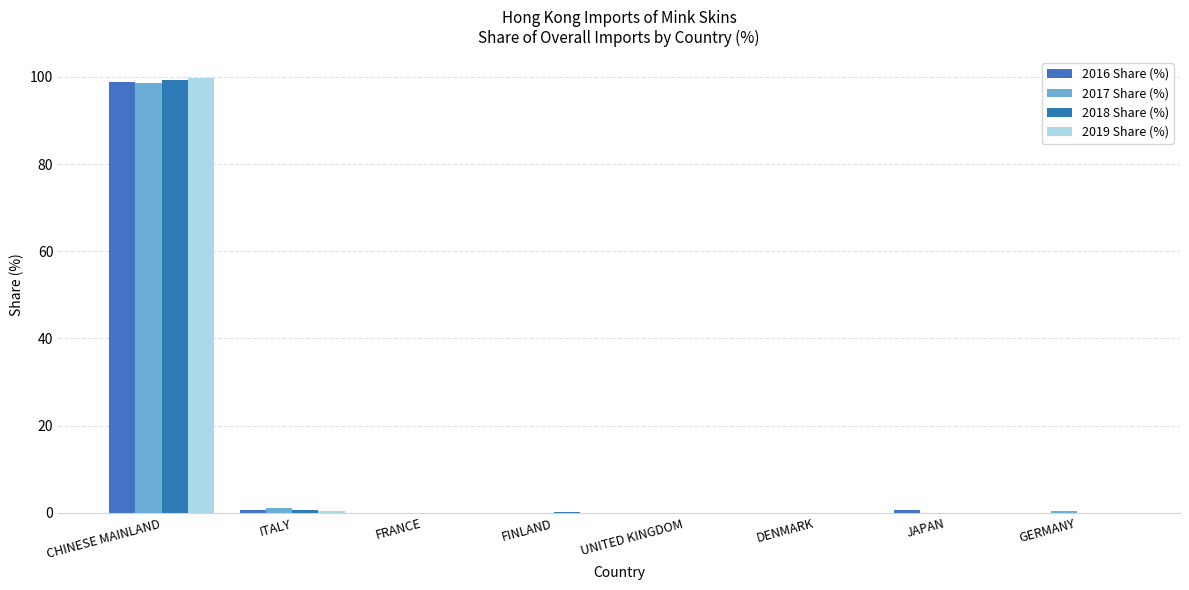

How many distinct data groups are displayed?

4